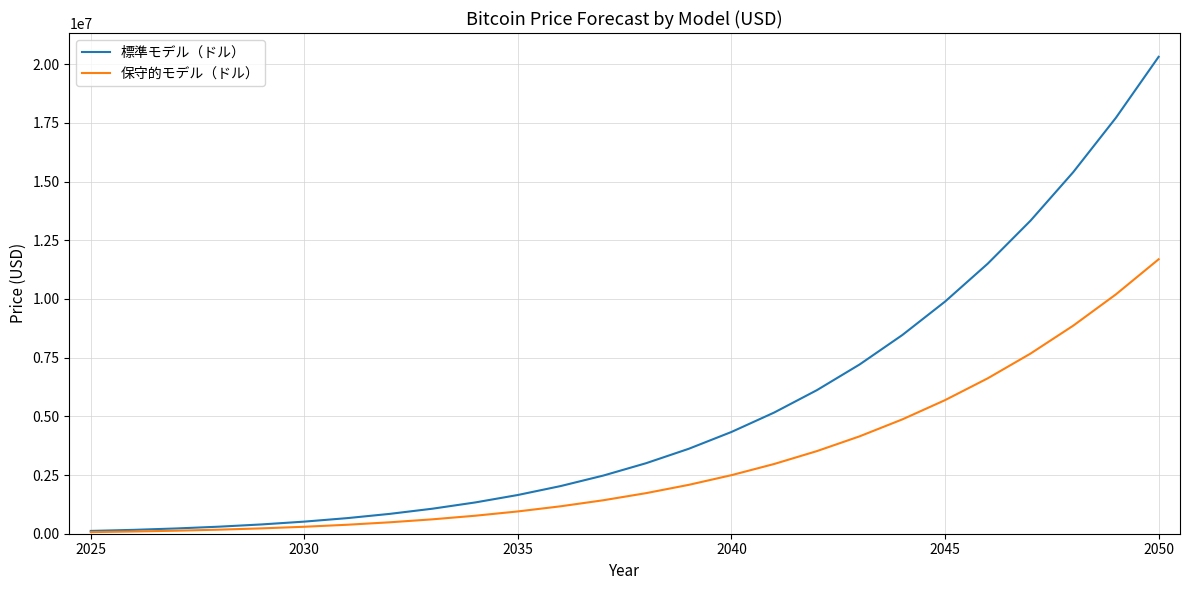

Which series has the largest range (max minus min)?

標準モデル（ドル）